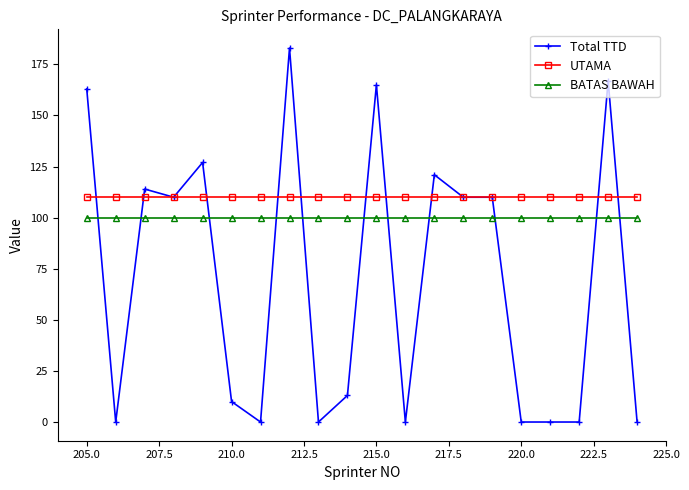

What is the value of the Total TTD point at the 6th from the left?

10